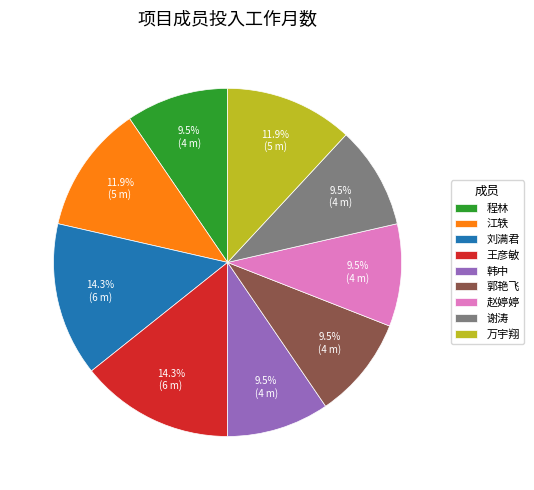

Does 谢涛 account for over 50% of the chart?

No